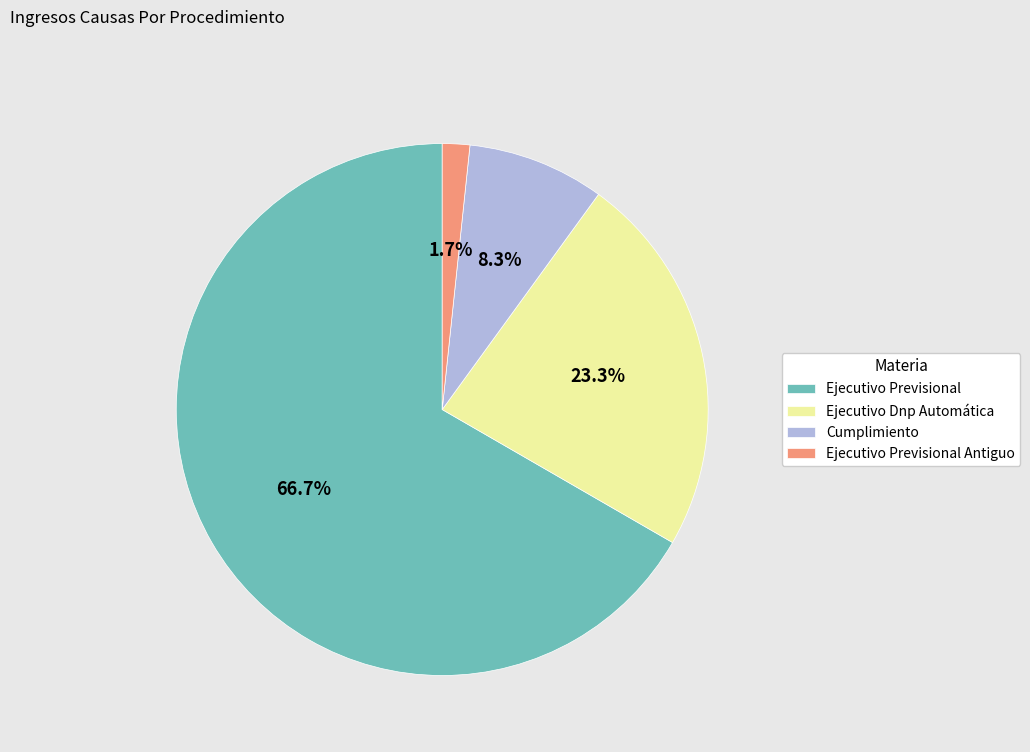

To the nearest percent, what is the combined percentage of Ejecutivo Dnp Automática and Cumplimiento?

32%